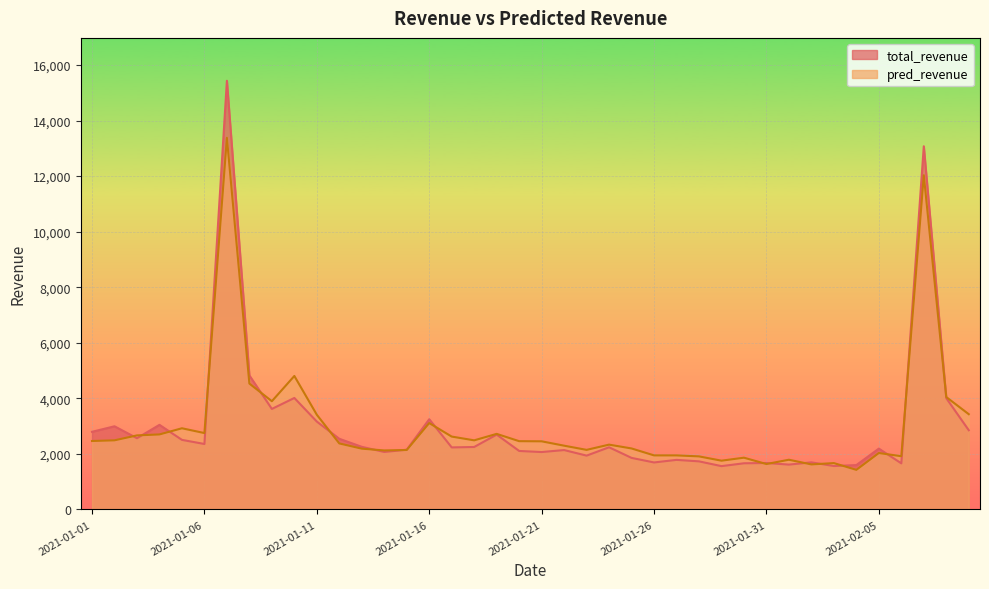

What is the average value of the total_revenue series?

2986.0